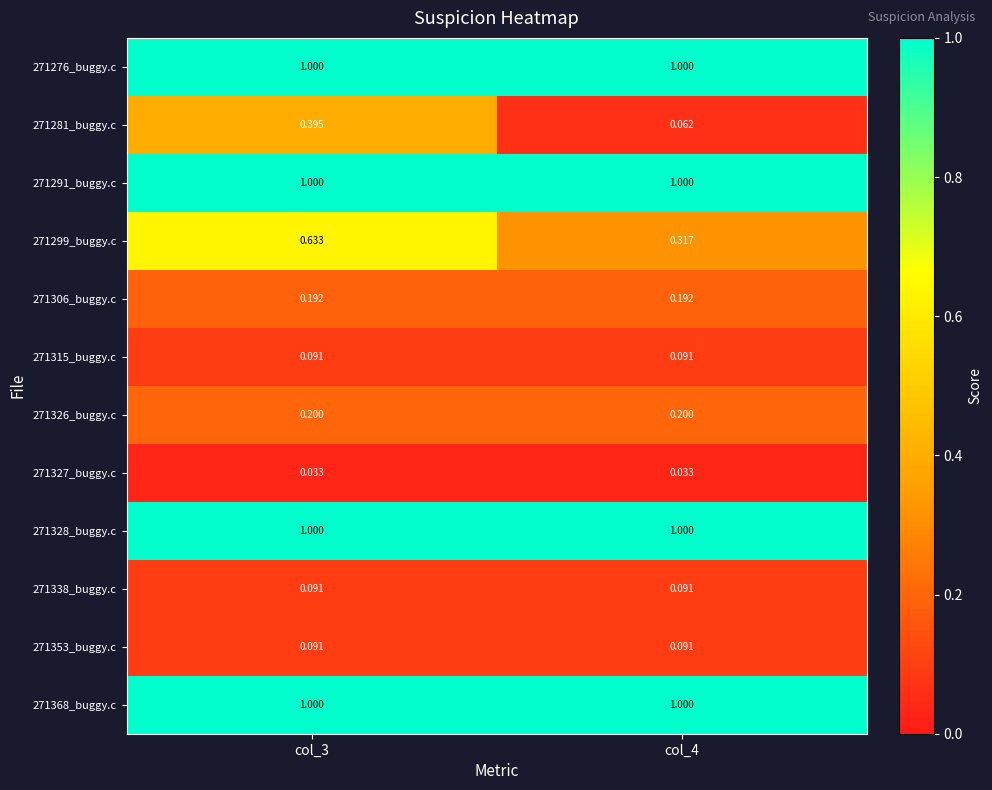

Reading left to right, what are all the values shown in this chart?

271276_buggy.c: col_3=1.0	col_4=1.0
271281_buggy.c: col_3=0.4	col_4=0.1
271291_buggy.c: col_3=1.0	col_4=1.0
271299_buggy.c: col_3=0.6	col_4=0.3
271306_buggy.c: col_3=0.2	col_4=0.2
271315_buggy.c: col_3=0.1	col_4=0.1
271326_buggy.c: col_3=0.2	col_4=0.2
271327_buggy.c: col_3=0.0	col_4=0.0
271328_buggy.c: col_3=1.0	col_4=1.0
271338_buggy.c: col_3=0.1	col_4=0.1
271353_buggy.c: col_3=0.1	col_4=0.1
271368_buggy.c: col_3=1.0	col_4=1.0